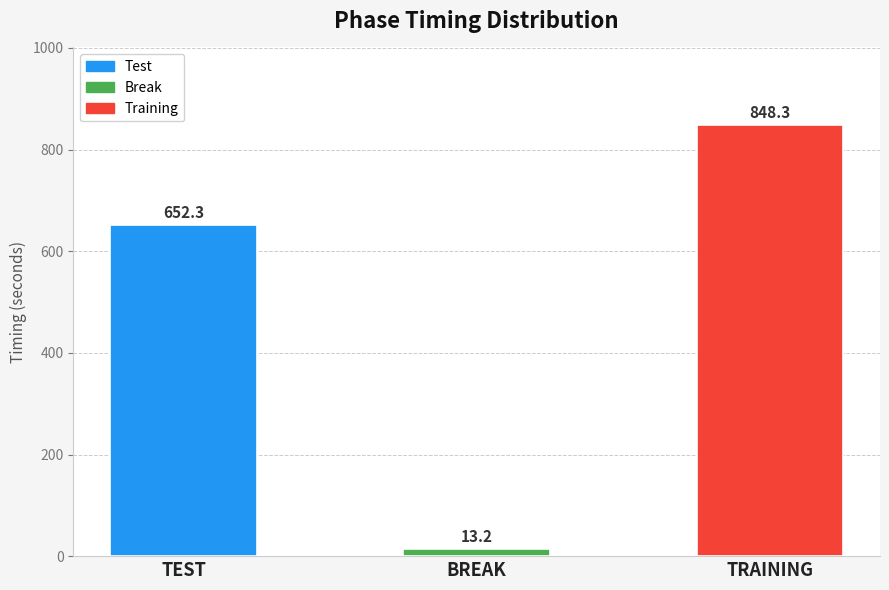

What is the difference between the maximum and minimum values?

835.2